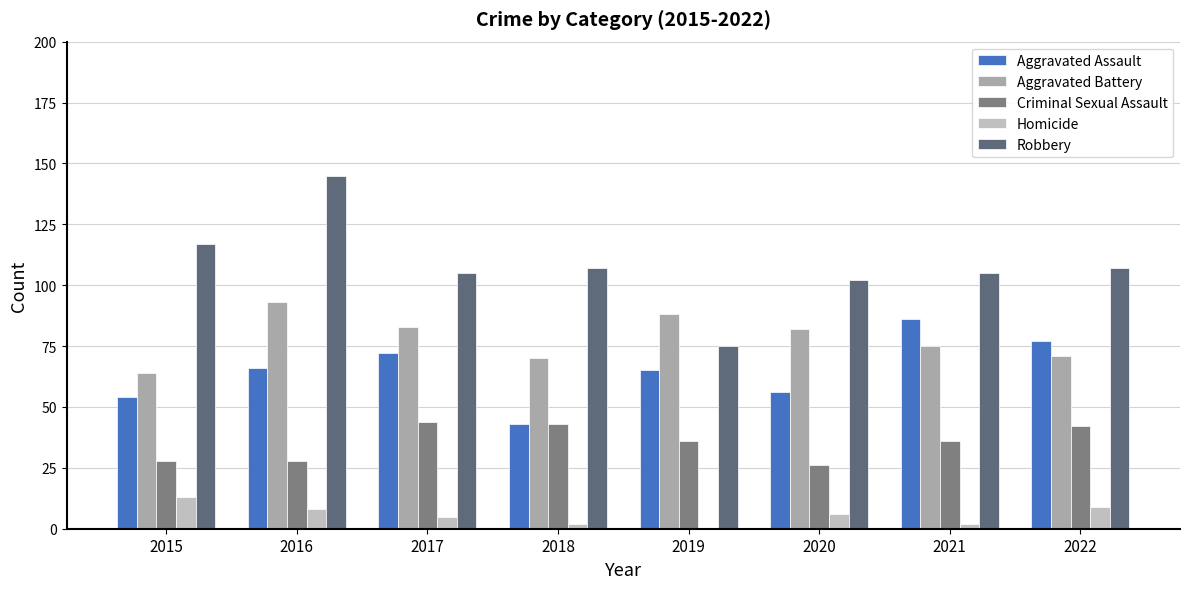

Is it true that Aggravated Assault equals 77 at 2022?

True